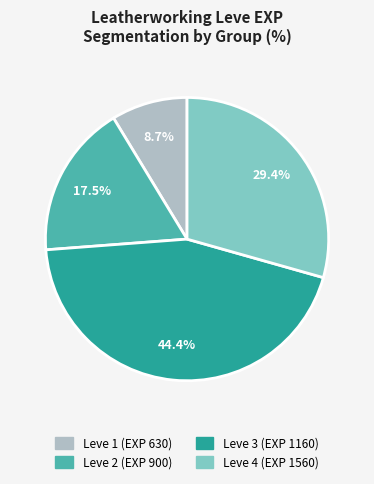

Combined, do Leve 1 (EXP 630) and Leve 2 (EXP 900) account for over 50%?

No